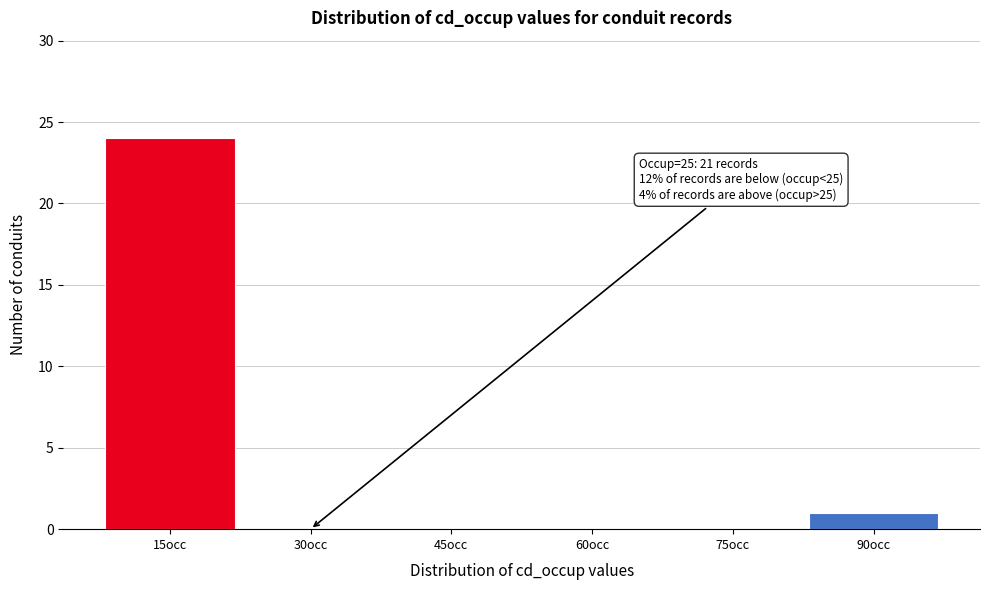

Reading left to right, extract all data points from this chart.

15occ=24	30occ=0	45occ=0	60occ=0	75occ=0	90occ=1